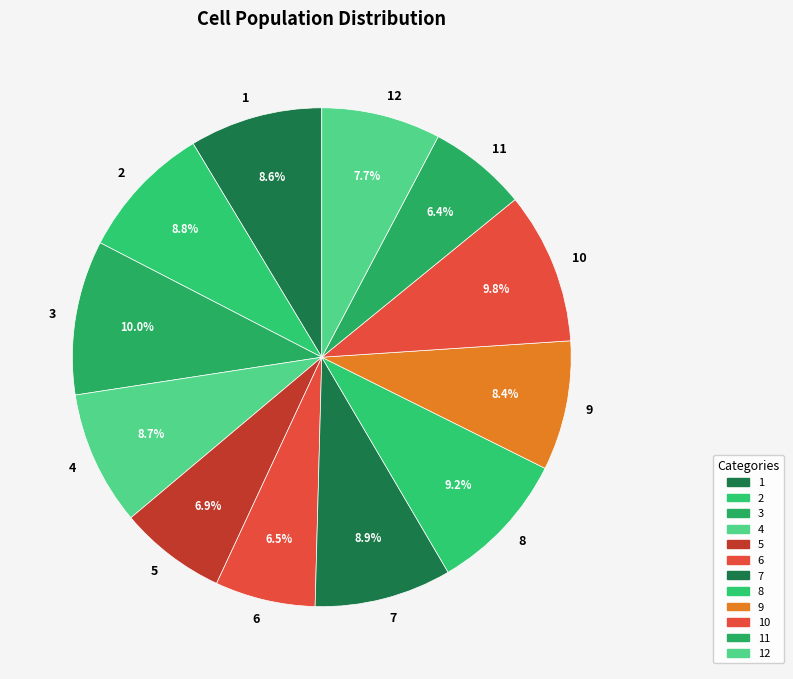

What portion of the pie excludes 12?

92.3%